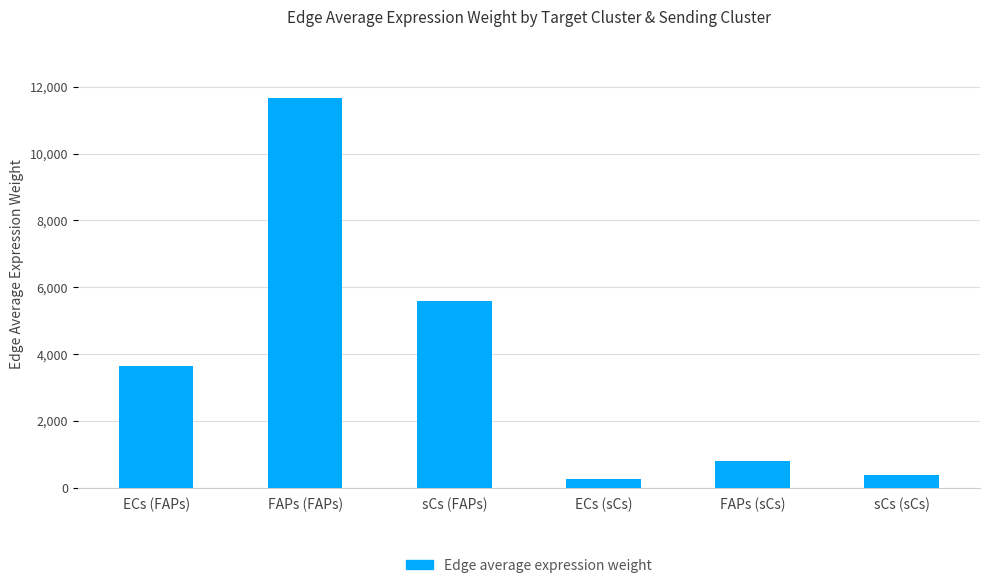

What position from the right is sCs (FAPs)?

4